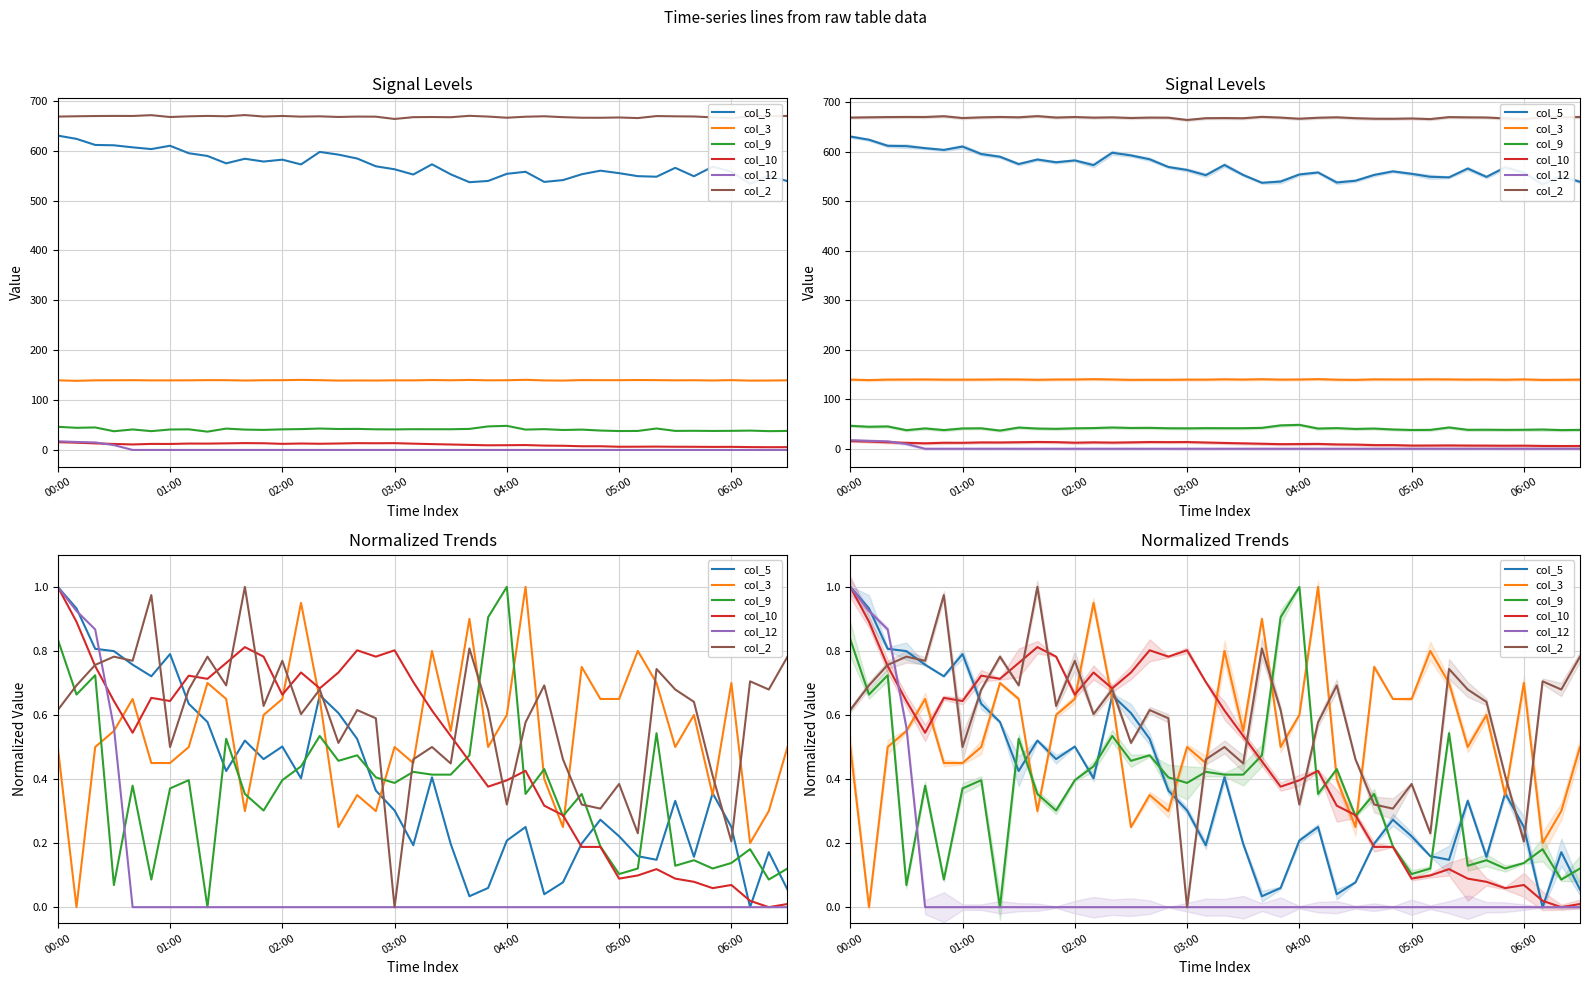

Between which two adjacent categories do col_3 and col_2 first intersect?

12 and 13